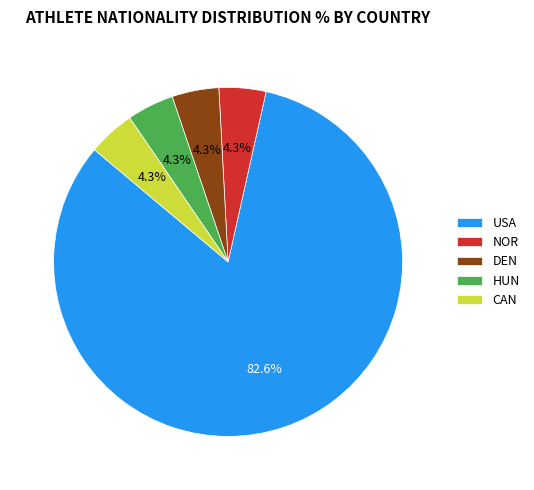

Which slice represents more than half of the pie?

USA